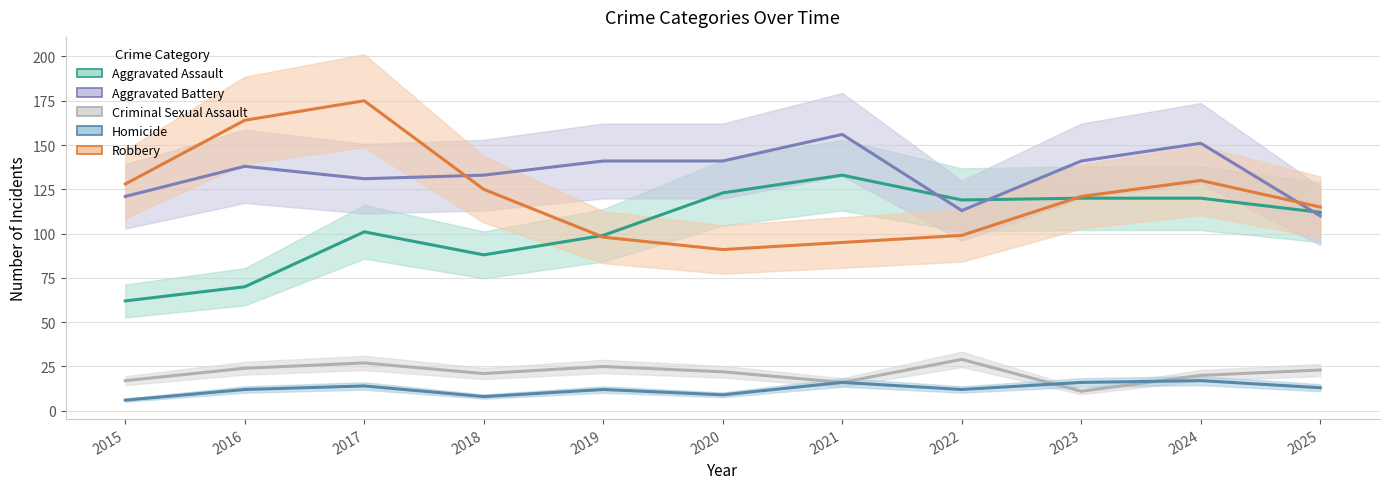

True or false: Aggravated Battery and Criminal Sexual Assault cross at least once.

False